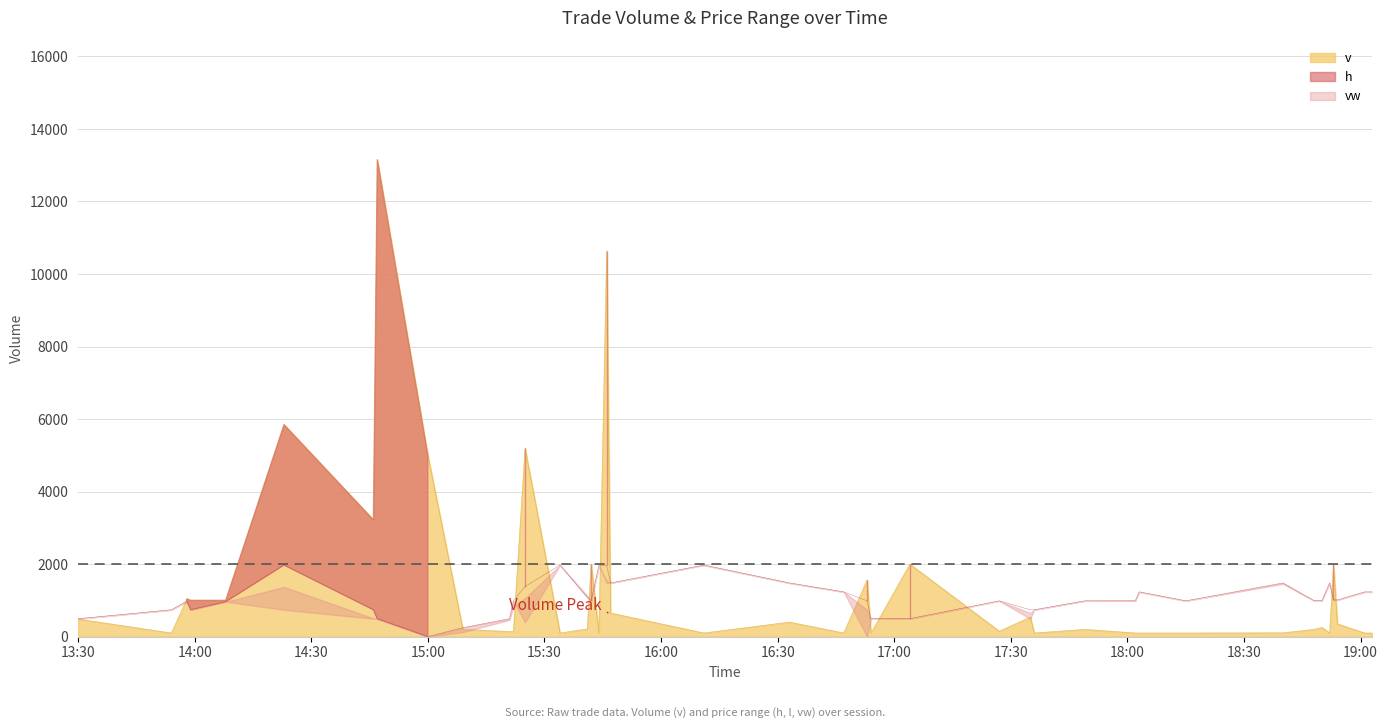

Where is the first local minimum for v?

2023-07-28 13:54:00